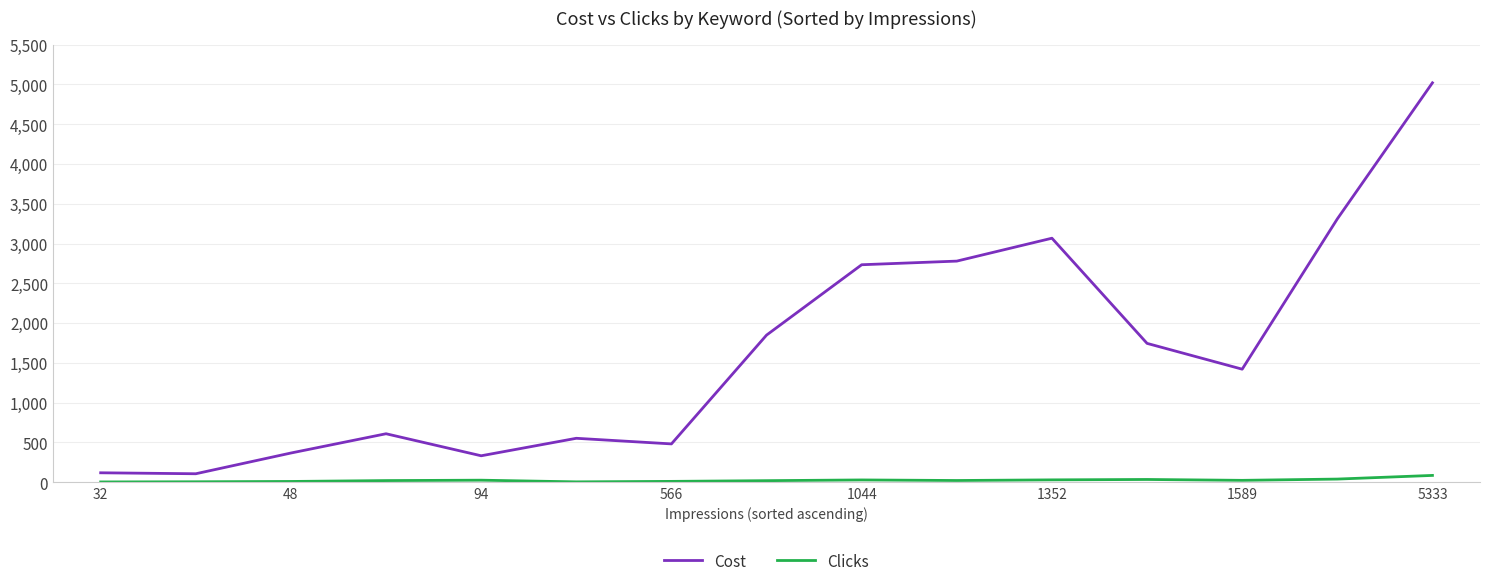

What is the sum of all Cost values?

24500.1